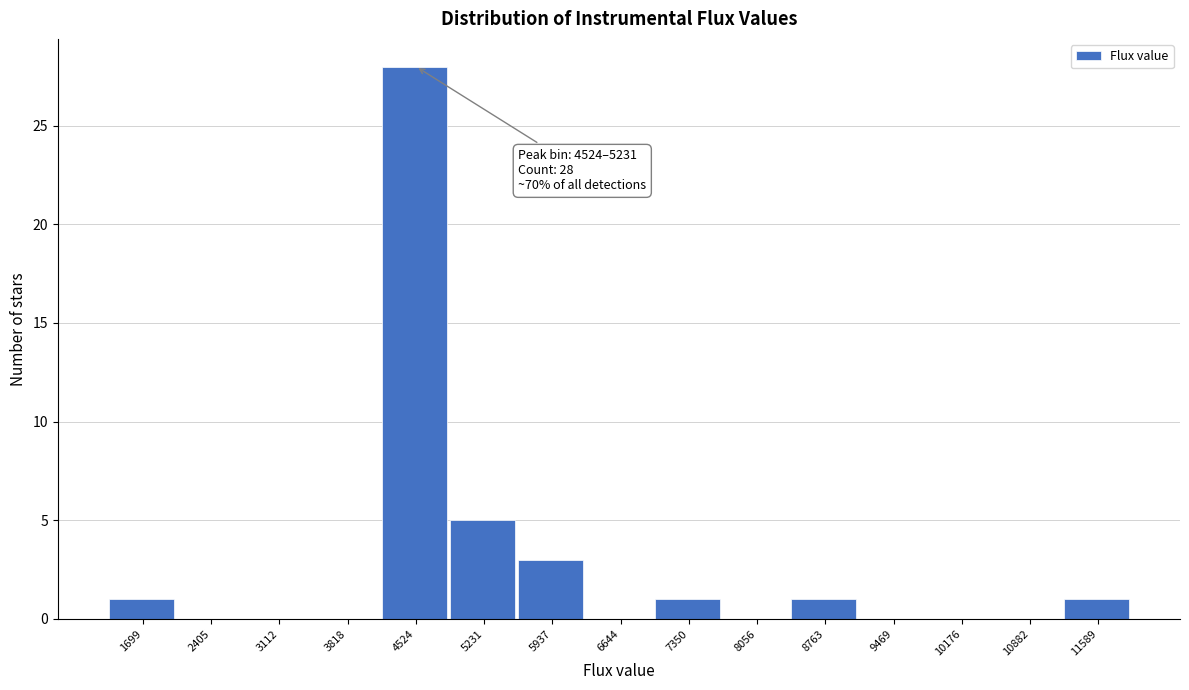

Reading left to right, what are all the values shown in this chart?

1699=1	2405=0	3112=0	3818=0	4524=28	5231=5	5937=3	6644=0	7350=1	8056=0	8763=1	9469=0	10176=0	10882=0	11589=1